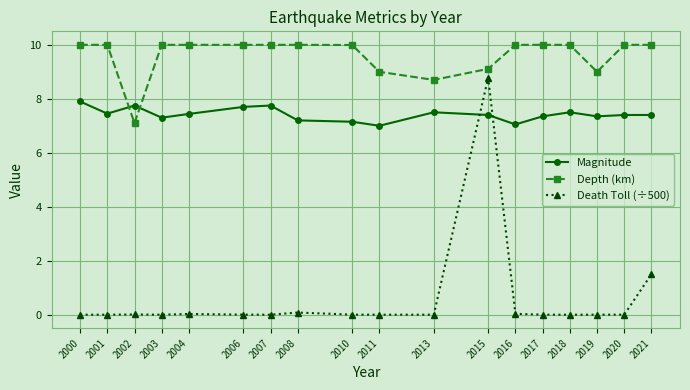

Between 2004 and 2007, which series saw the biggest shift?

Magnitude